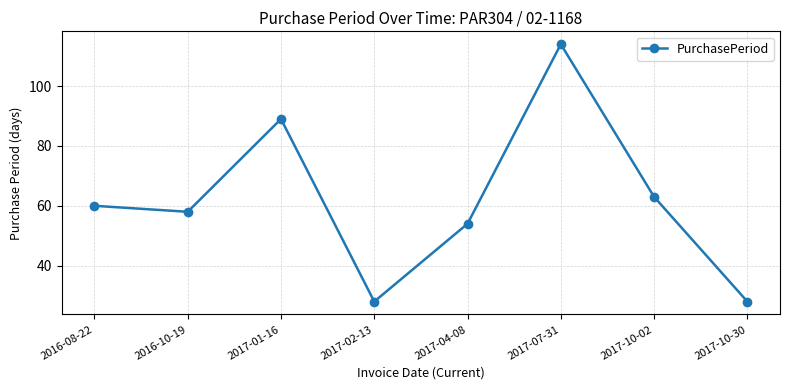

Approximately how many times larger is the value at 2016-10-19 compared to 2017-02-13?

2.1